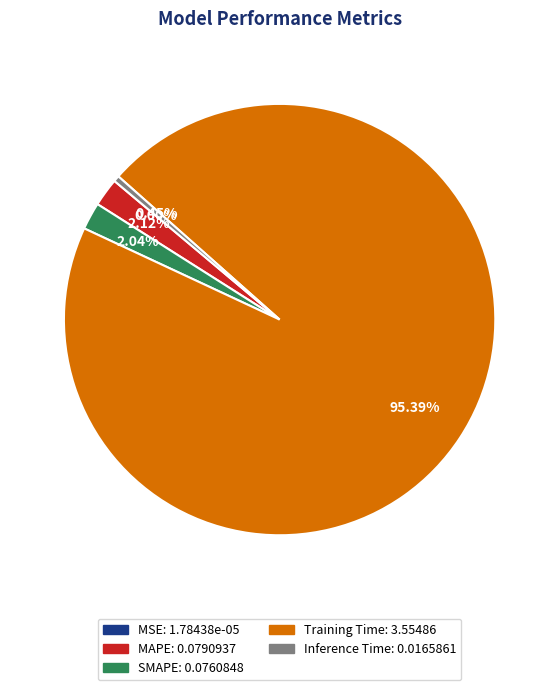

Which category has the biggest portion of the pie?

Training Time